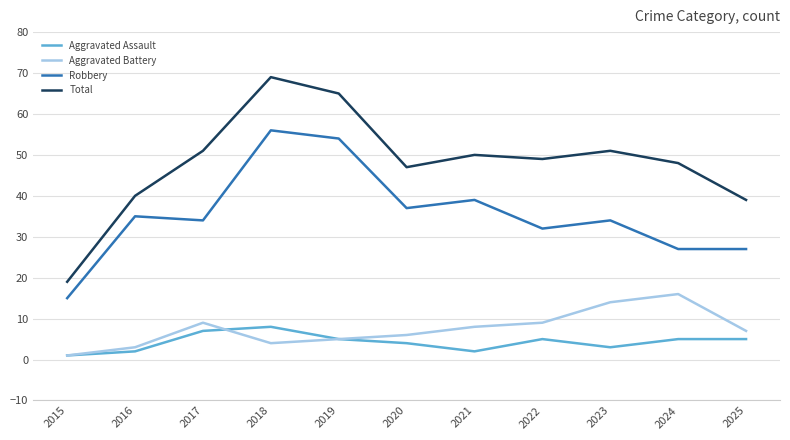

True or false: Total has more than 2 points higher than both neighbors.

True